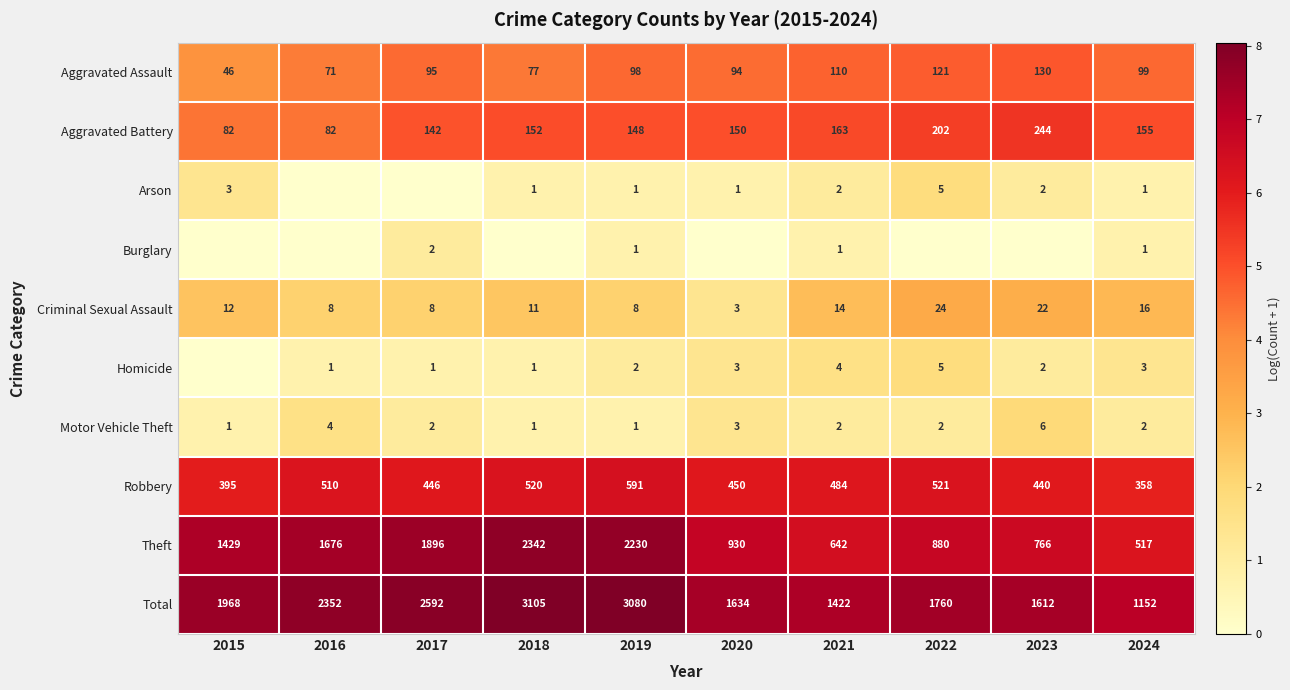

Is the value of Homicide at 2018 greater than the value of Motor Vehicle Theft at 2020?

No